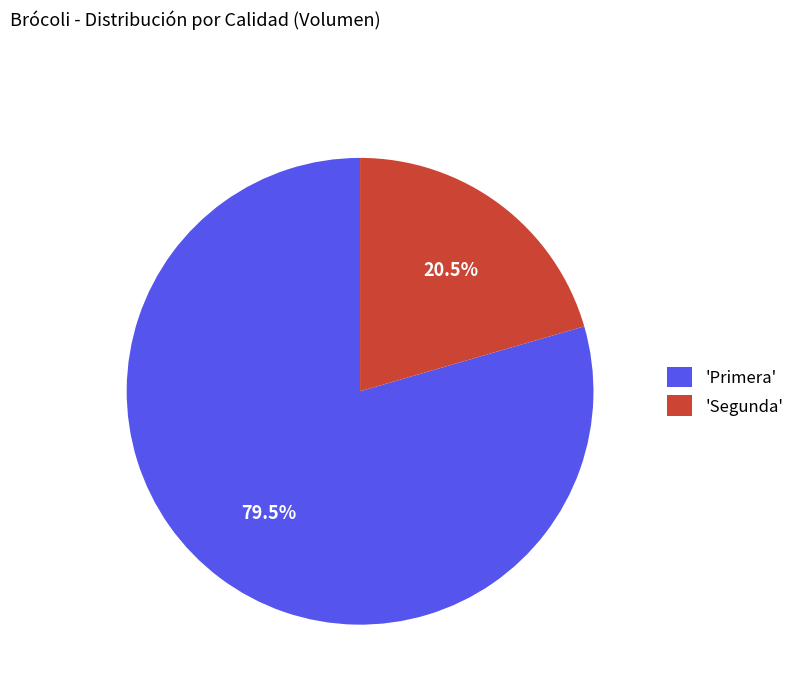

Which category has the biggest portion of the pie?

'Primera'